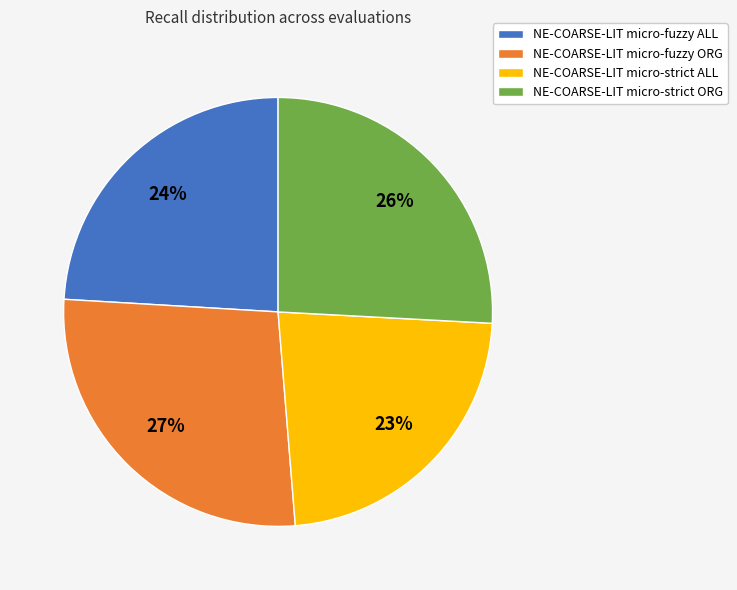

Between NE-COARSE-LIT micro-fuzzy ORG and NE-COARSE-LIT micro-strict ALL, which is larger?

NE-COARSE-LIT micro-fuzzy ORG